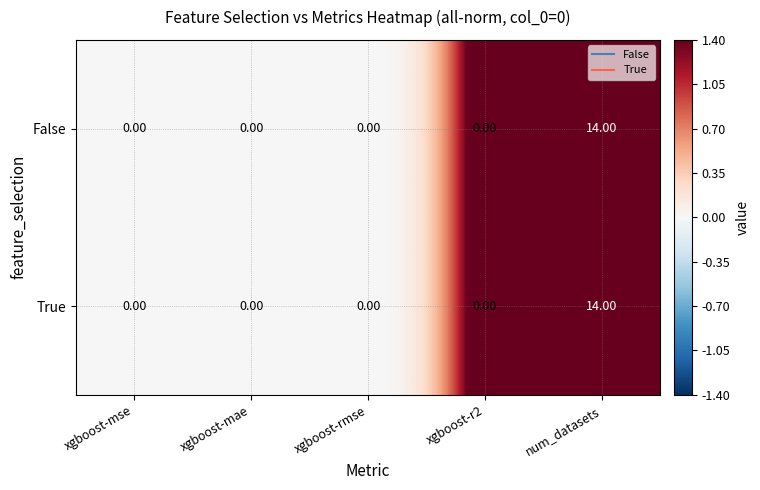

What is the sum of all True values?

14